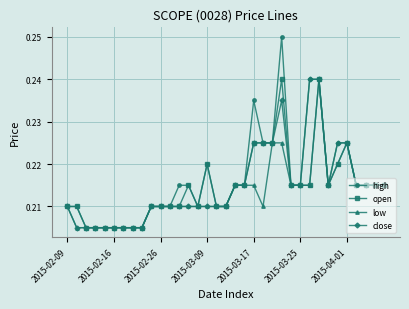

True or false: open has more than 1 interior local peaks.

True